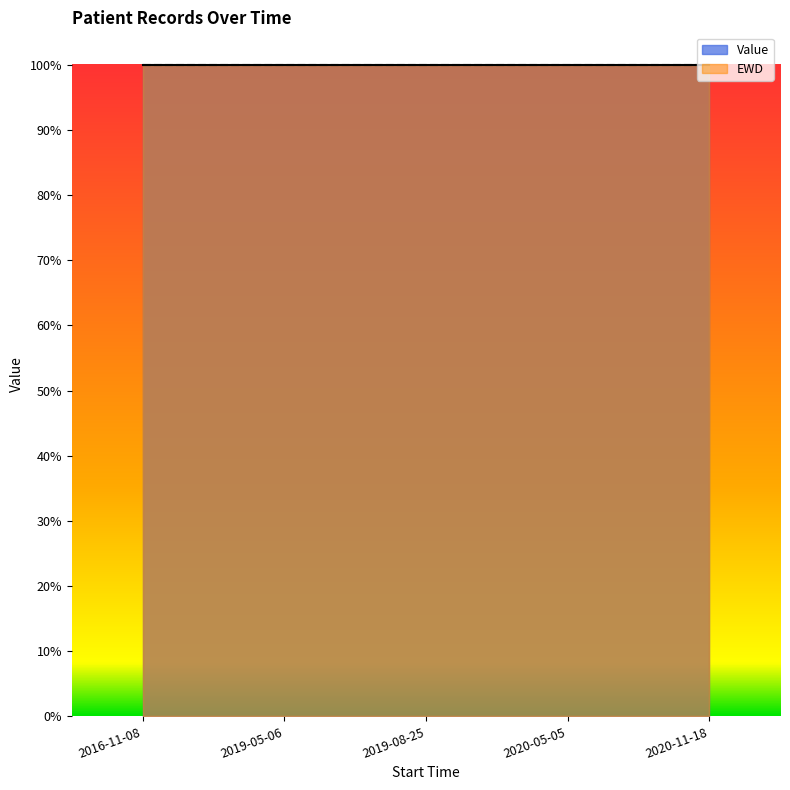

Between 2016-11-08 and 2020-05-05, which series saw the biggest shift?

Value